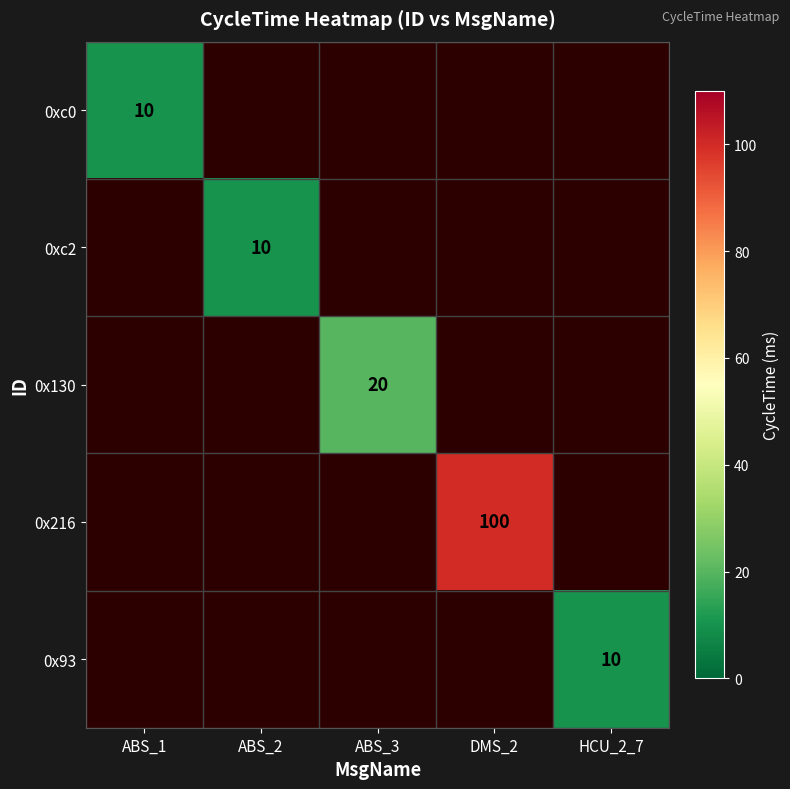

At how many categories does at least one series exceed 8?

5